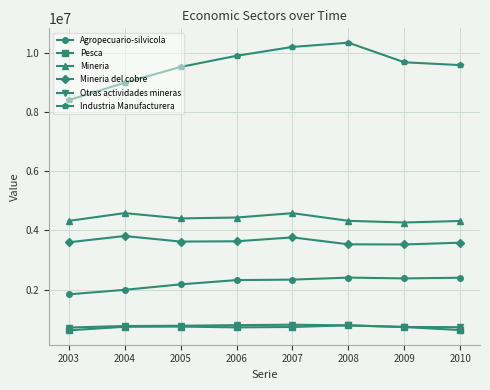

What is the spread (max minus min) of values at 2007?

9455919